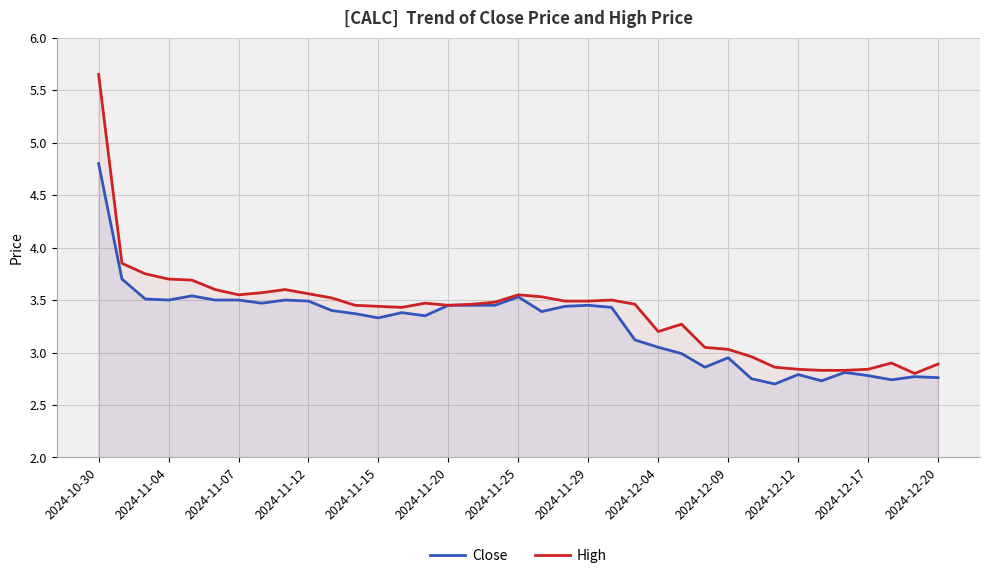

What is the maximum value for Close?

4.8